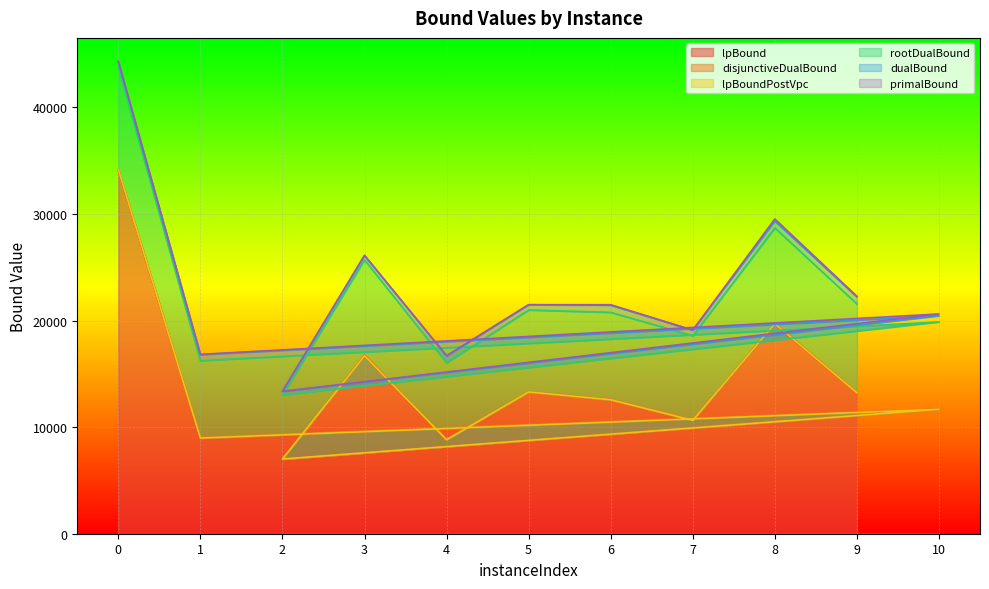

What is the lowest value of the lpBound series?

7009.5